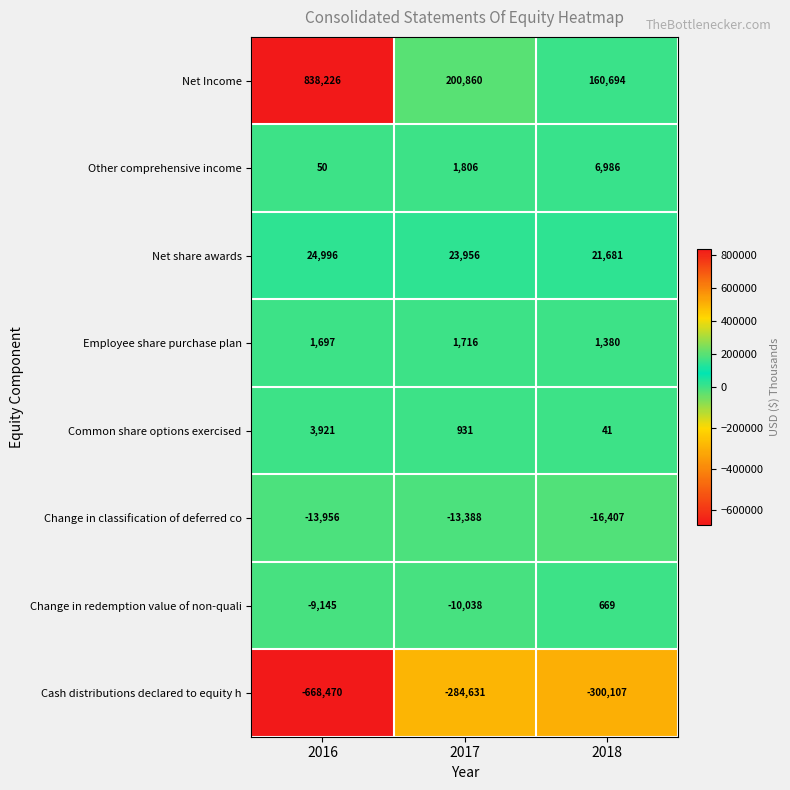

What is the spread (max minus min) of values at 2016?

1506696